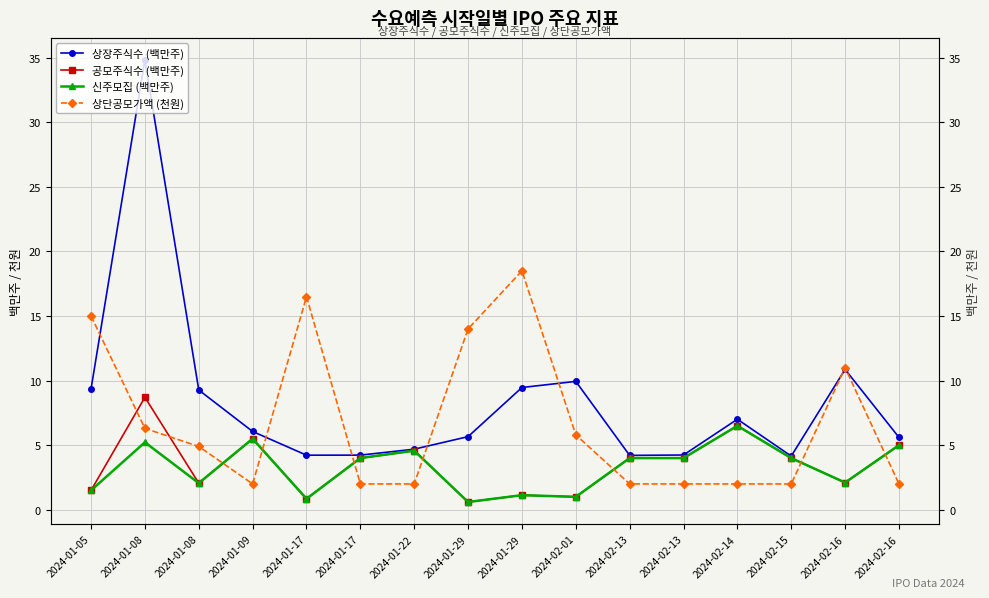

What is the label of the 14th point from the left?

2024-02-15